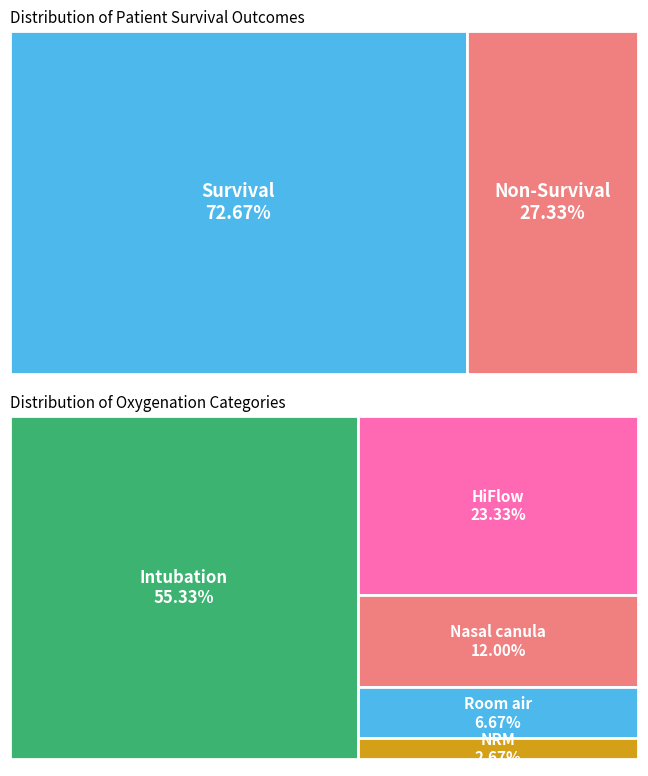

How many segments does this pie chart have?

2